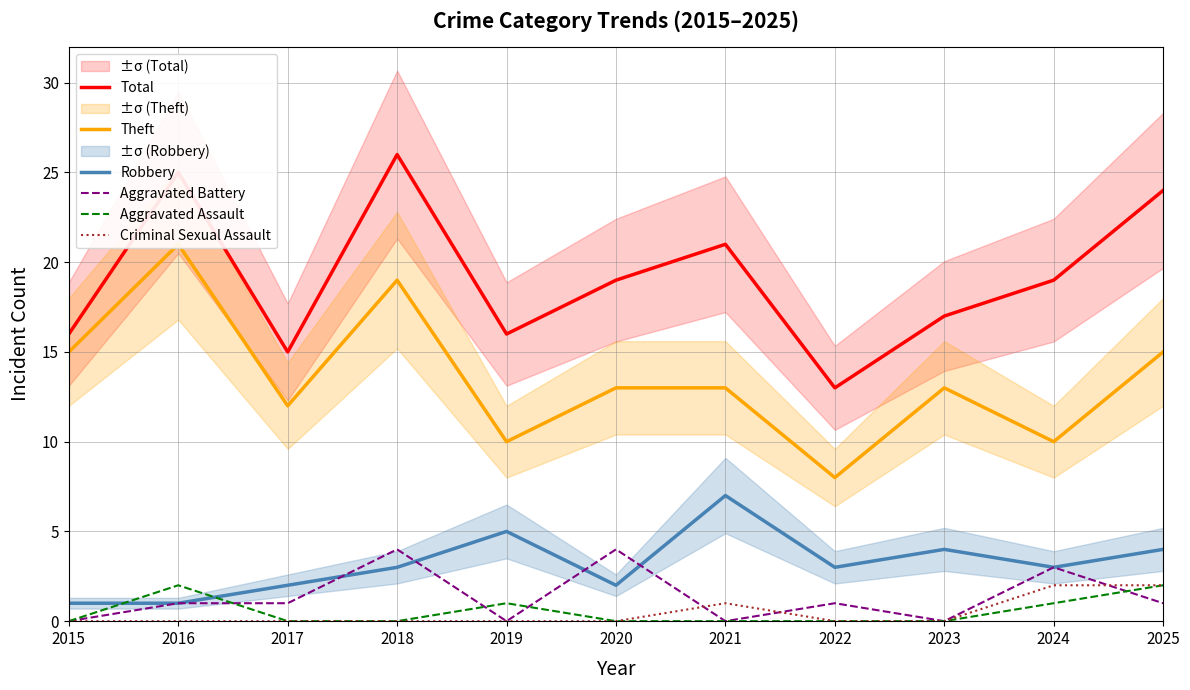

True or false: Robbery and Total cross at least once.

False